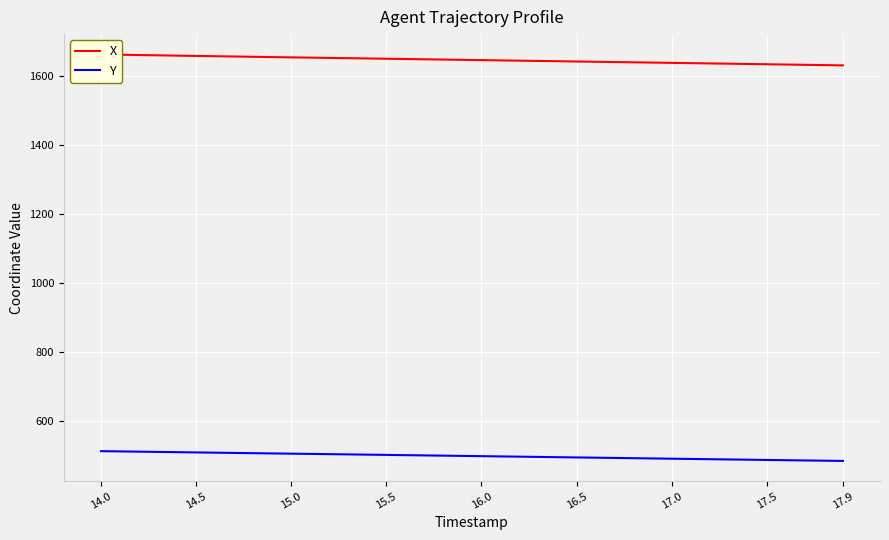

What is the spread (max minus min) of values at 17.5?

1146.7